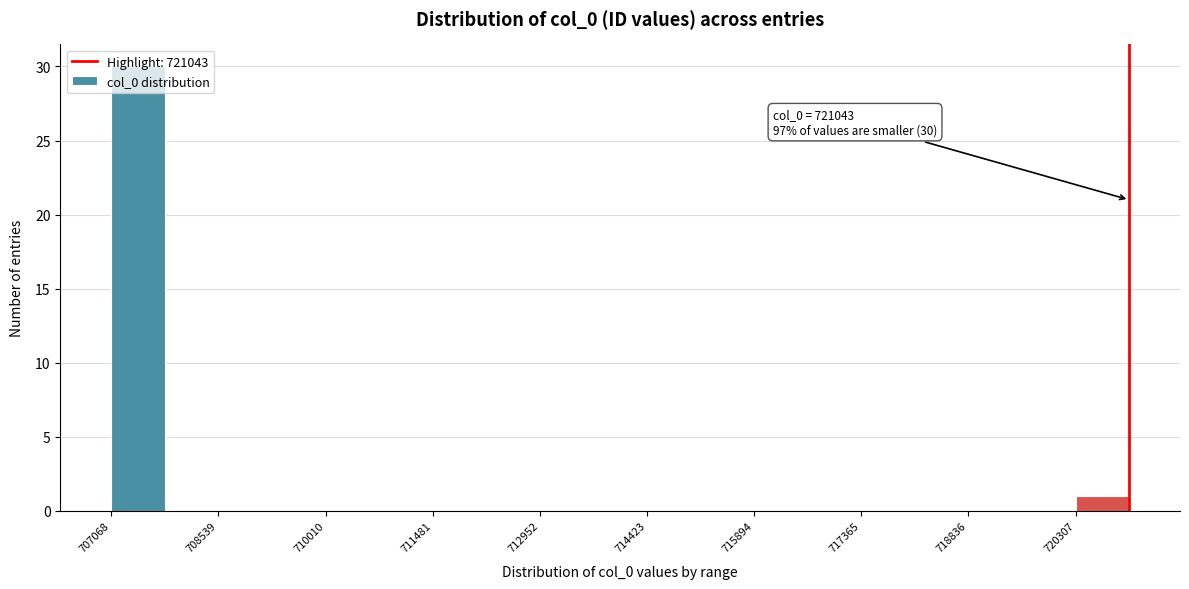

Read against the x-axis, roughly where is the centre of the tallest bar?

707400